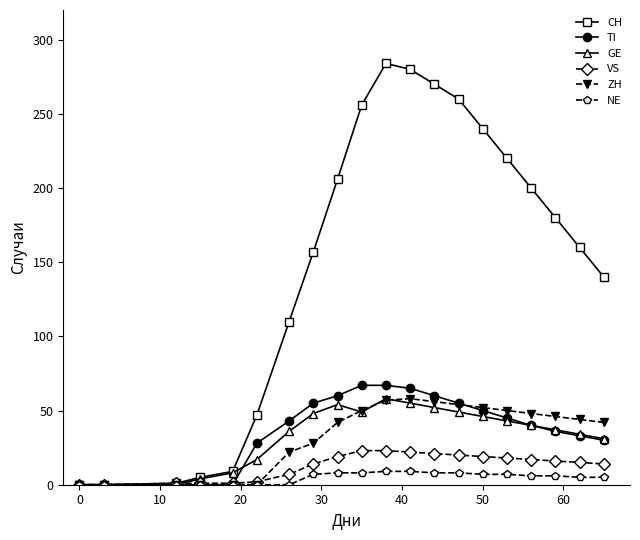

At how many categories does at least one series exceed 164?

10